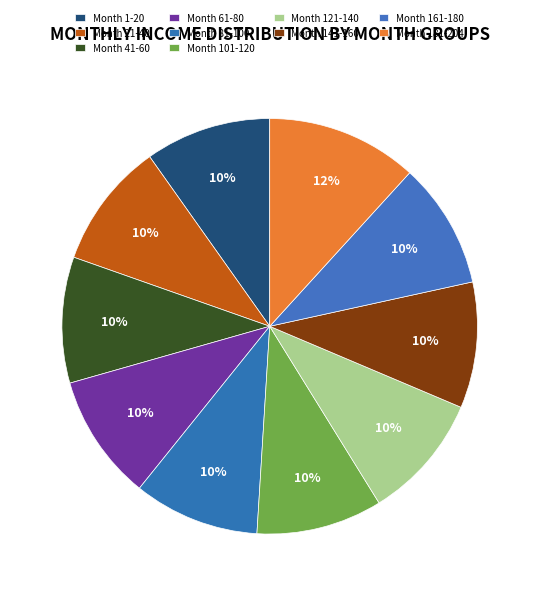

What is the ratio of the value at Month 21-40 to the value at Month 101-120?

1.0